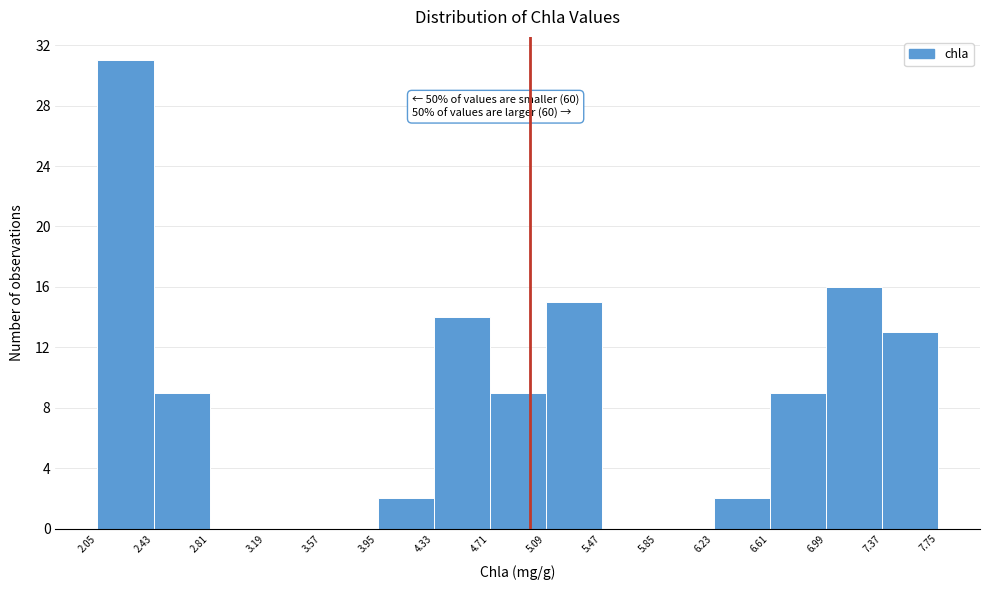

Over which range of the x-axis is the bar tallest?

2.05 to 2.43